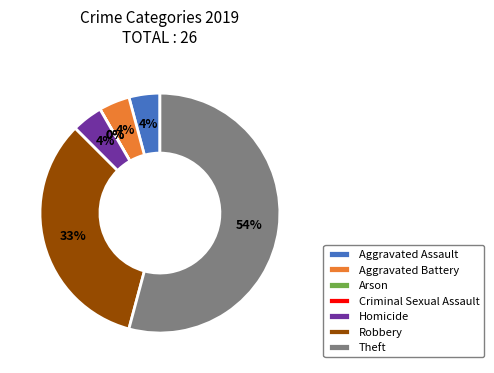

To the nearest percent, what is the combined percentage of Theft and Arson?

54%